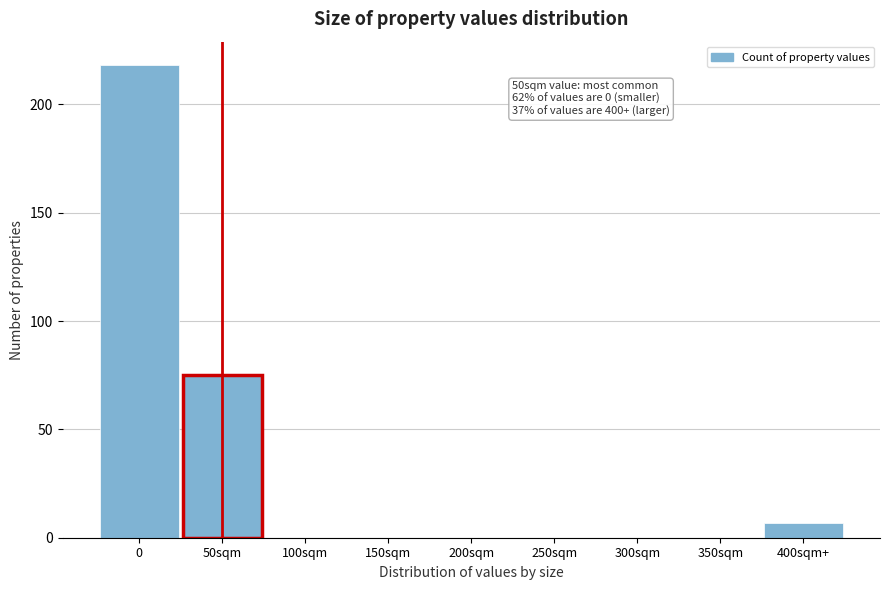

Reading left to right, list all the values displayed in this chart.

0=218	50sqm=75	100sqm=0	150sqm=0	200sqm=0	250sqm=0	300sqm=0	350sqm=0	400sqm+=7